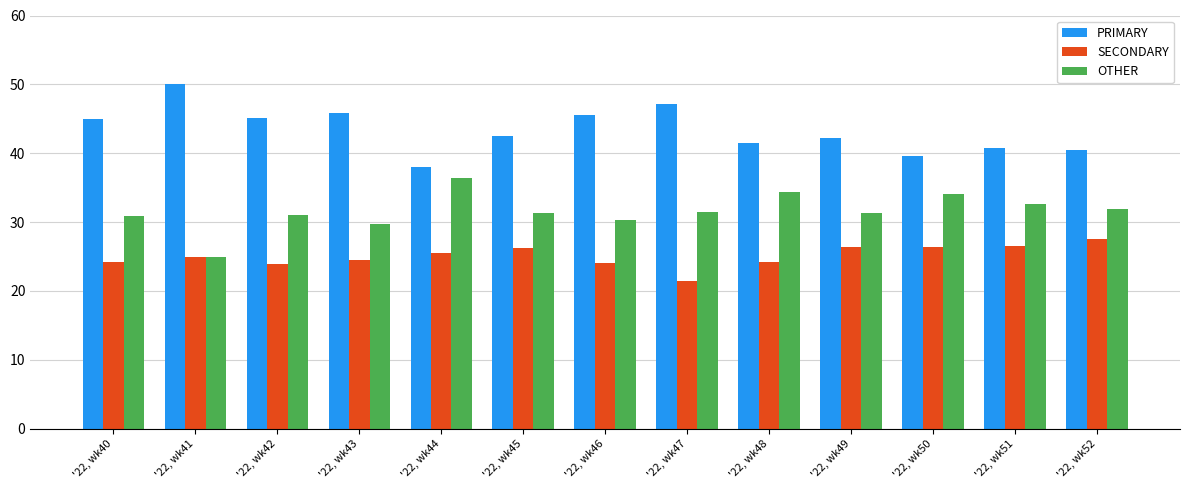

The value of SECONDARY at '22, wk47 is 13.7. True or false?

False